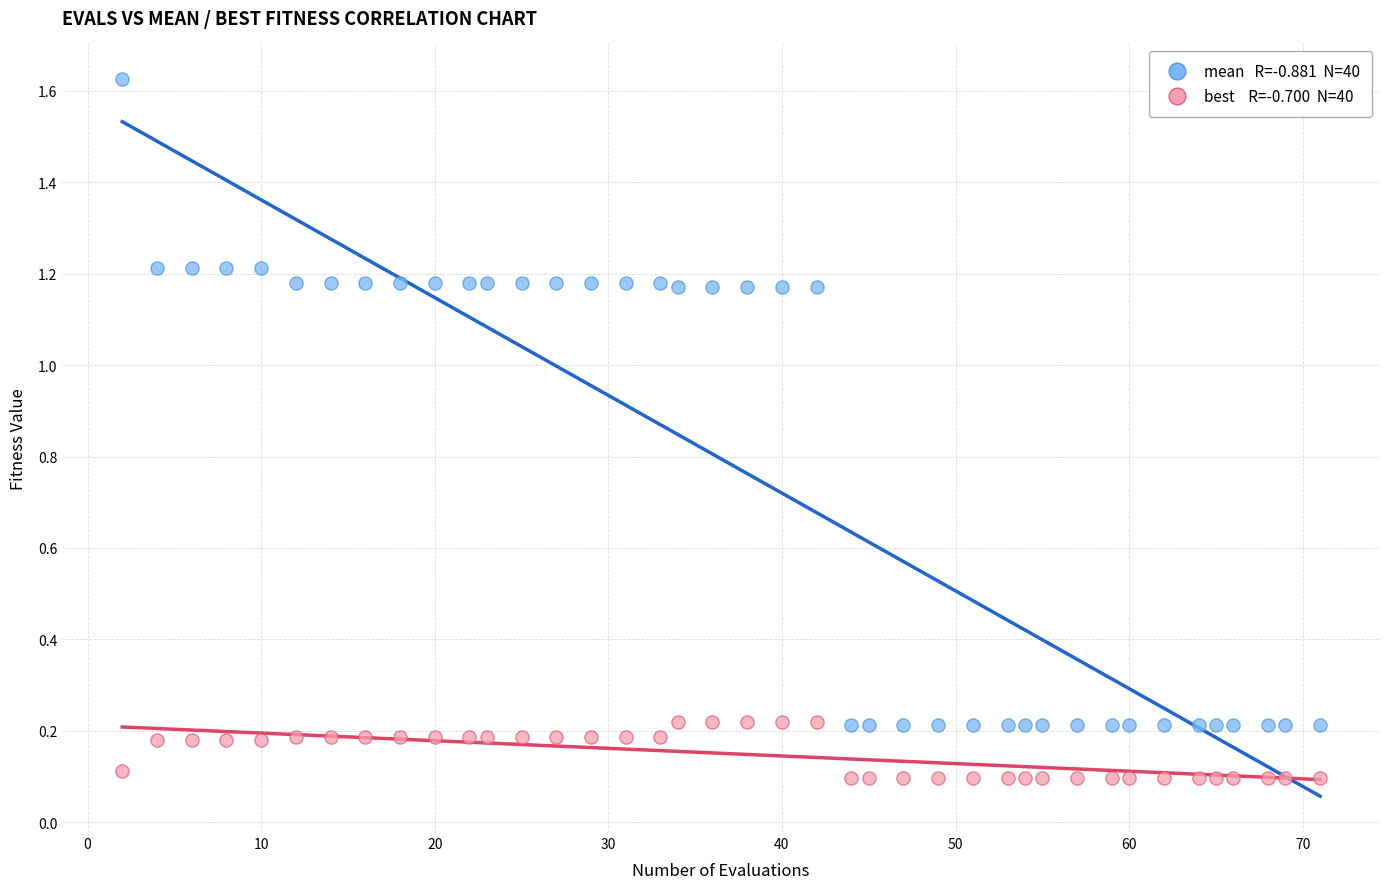

Across all data points, what is the range of Y values (max minus min)?

1.5